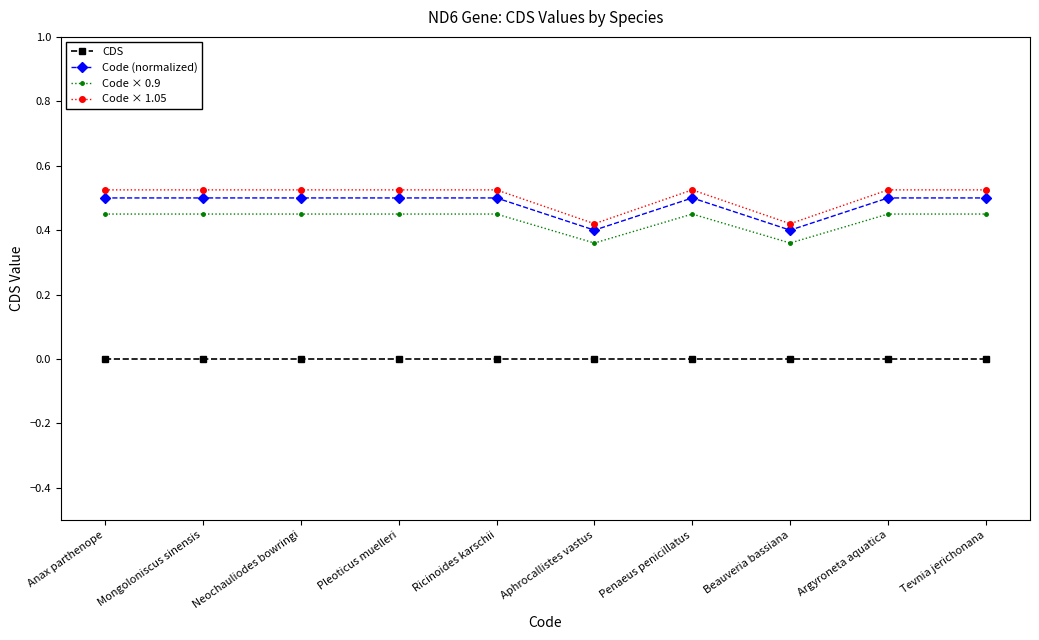

Which series has the largest total across all categories?

Code × 1.05